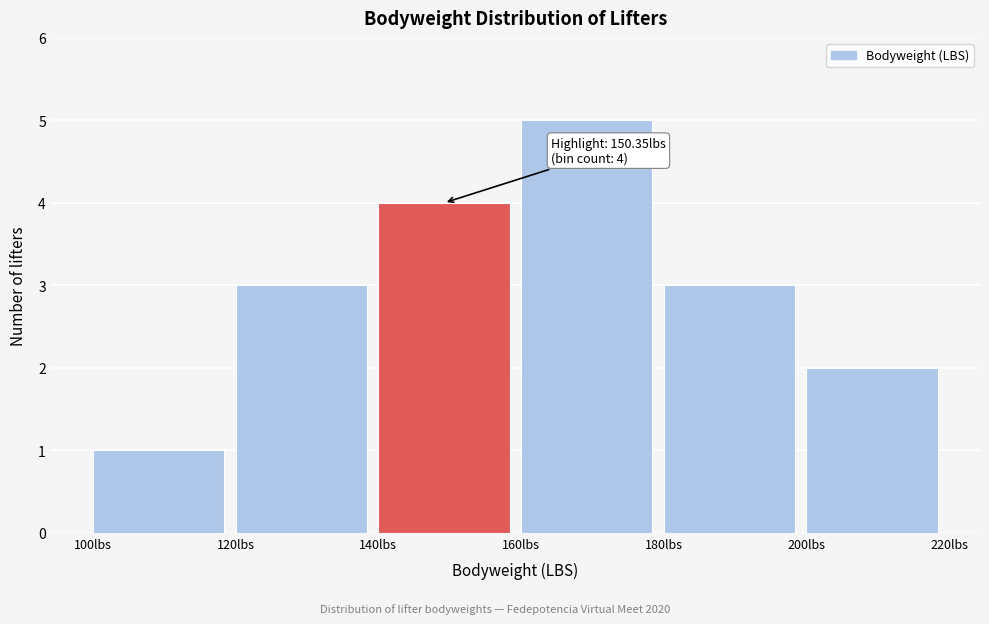

Which range on the x-axis has the tallest bar?

160 to 180